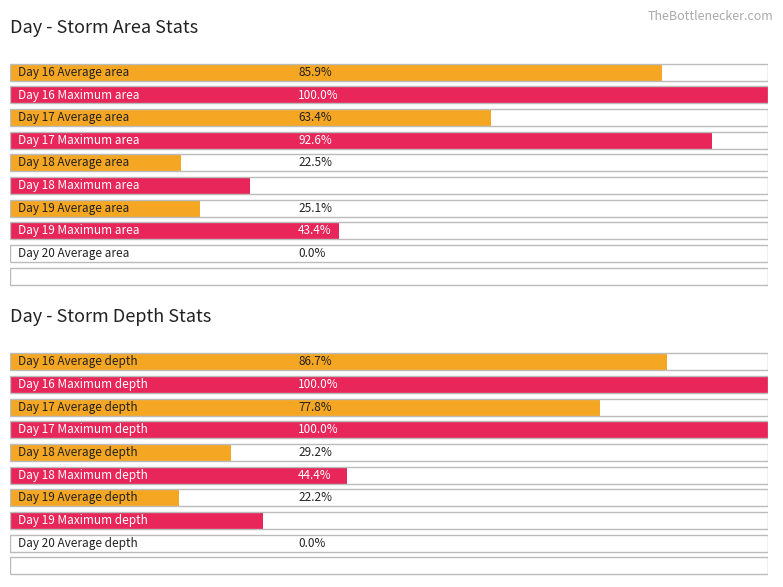

At which category is the sum across all series the highest?

16